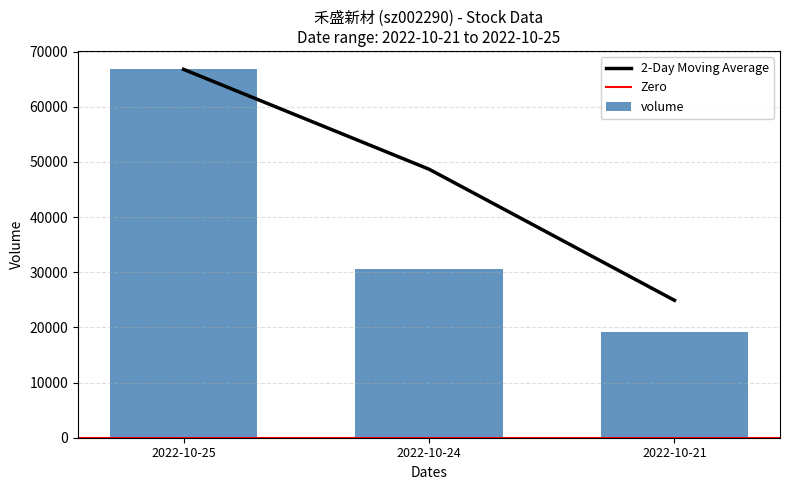

Are the bars horizontal?

No